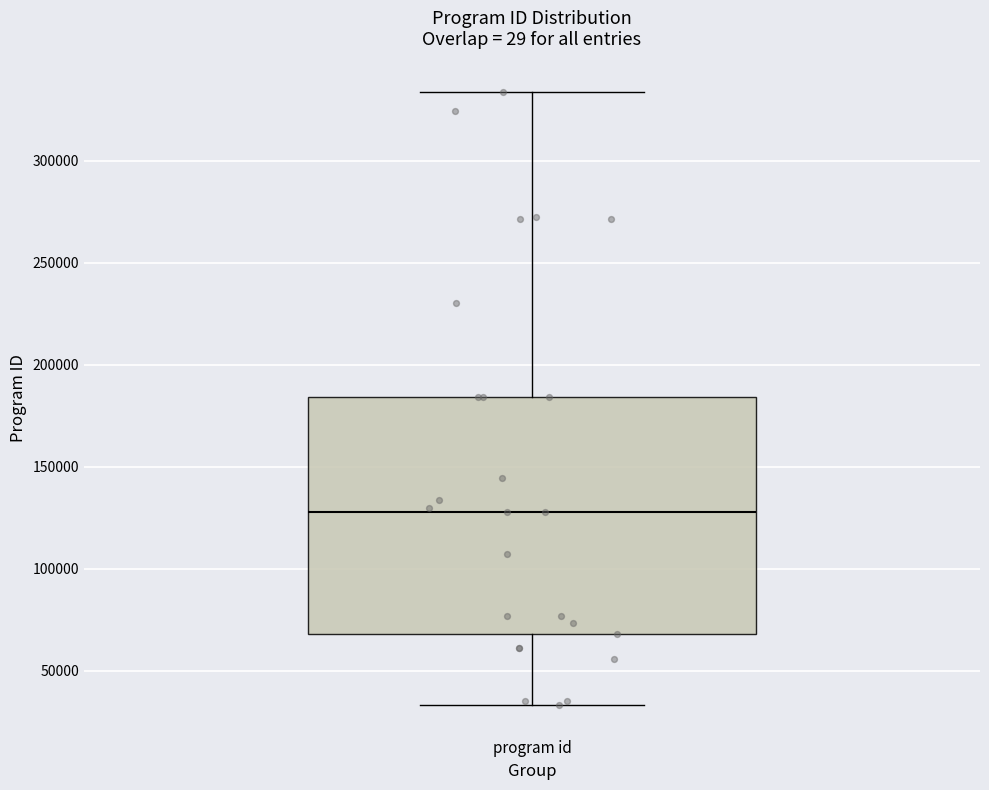

Where does the lower whisker of the box for program id end on the y-axis? The values are not printed on the chart, so give them approximately, as read against the axis.

35000